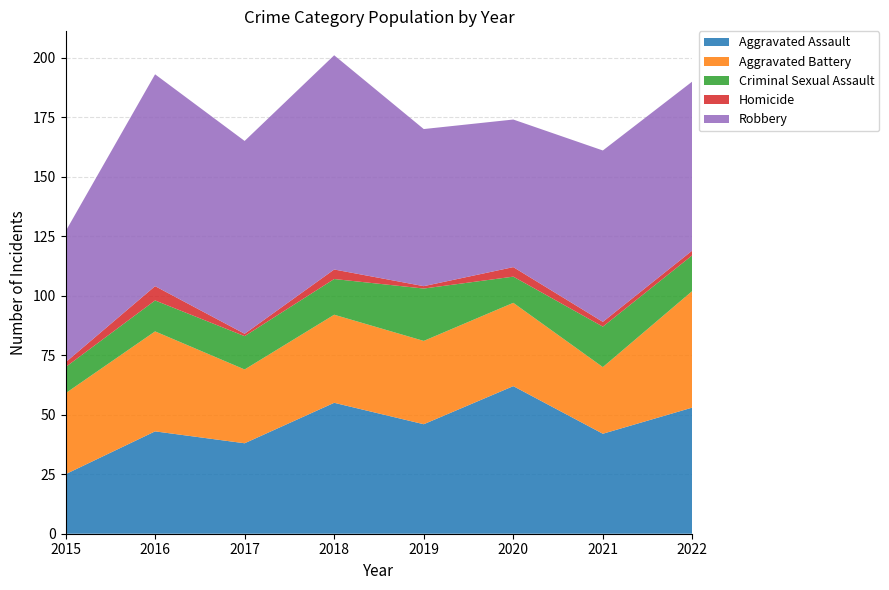

Reading right to left, list all the values displayed in this chart.

Aggravated Assault: 53	42	62	46	55	38	43	25
Aggravated Battery: 49	28	35	35	37	31	42	34
Criminal Sexual Assault: 15	17	11	22	15	14	13	11
Homicide: 2	2	4	1	4	1	6	2
Robbery: 71	72	62	66	90	81	89	55